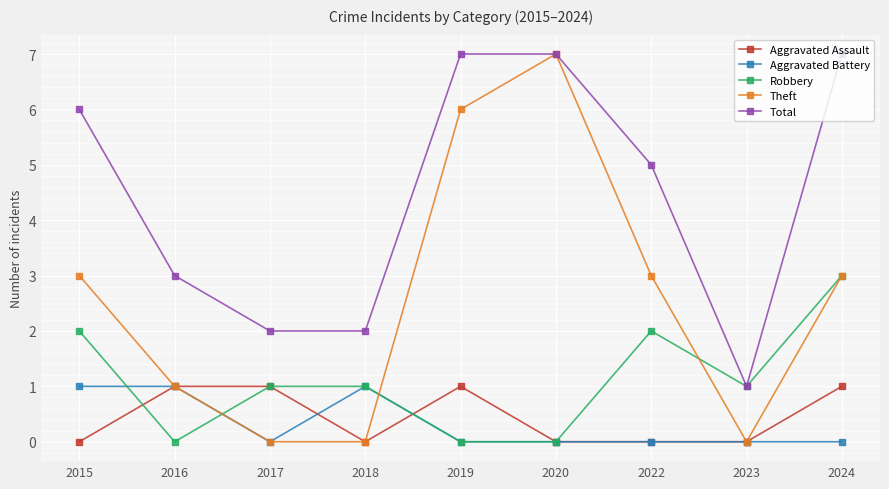

Which category has the highest value in the Theft series?

2020